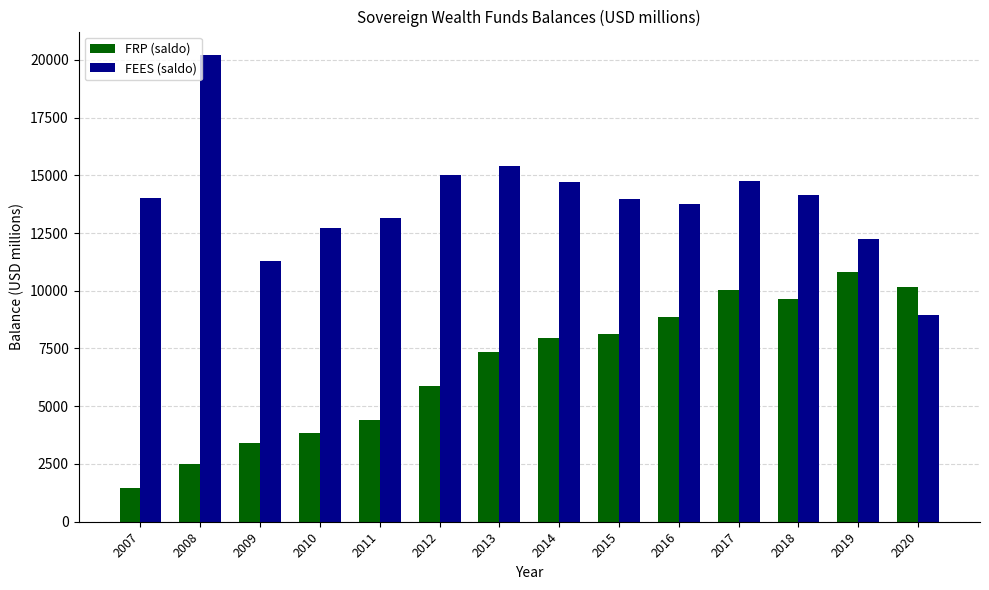

Which series has the largest total across all categories?

FEES (saldo)